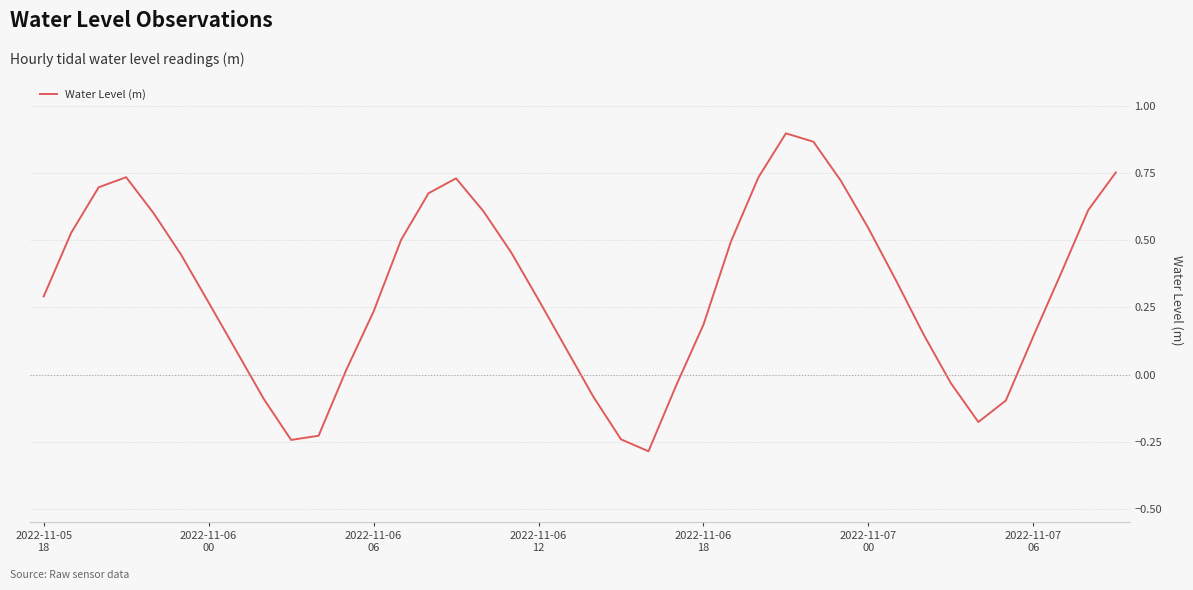

What is the minimum value shown in the chart?

-0.3